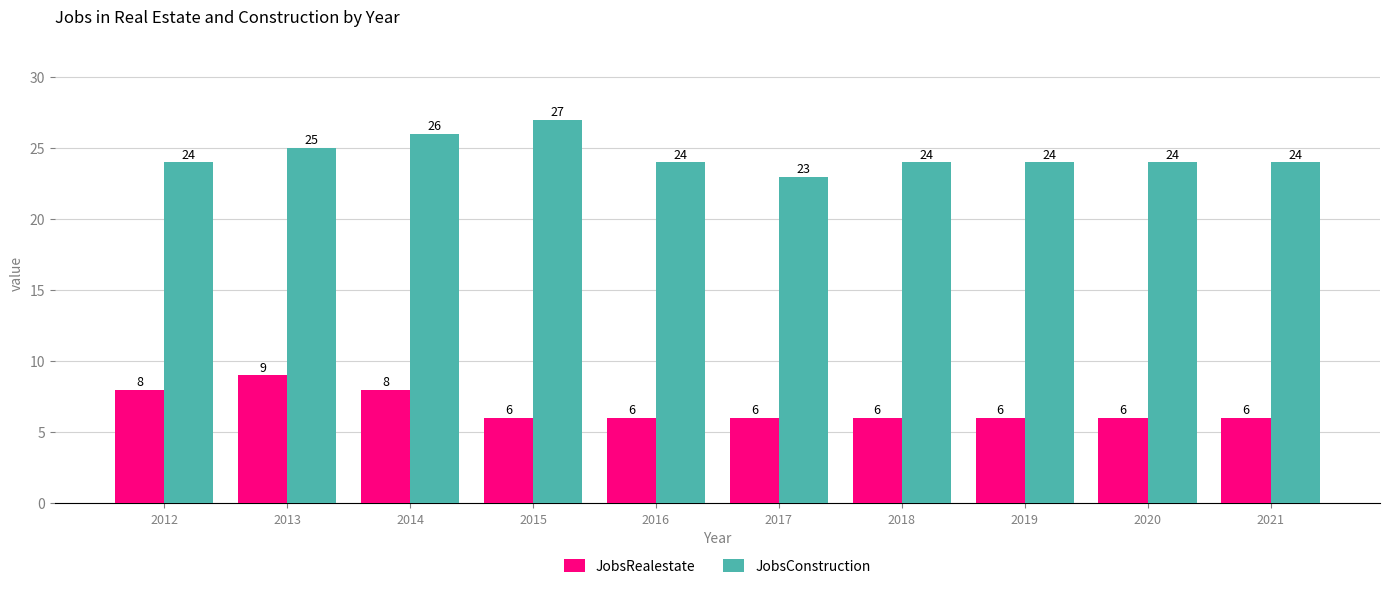

Rank the series by their maximum value, from lowest to highest.

JobsRealestate, JobsConstruction